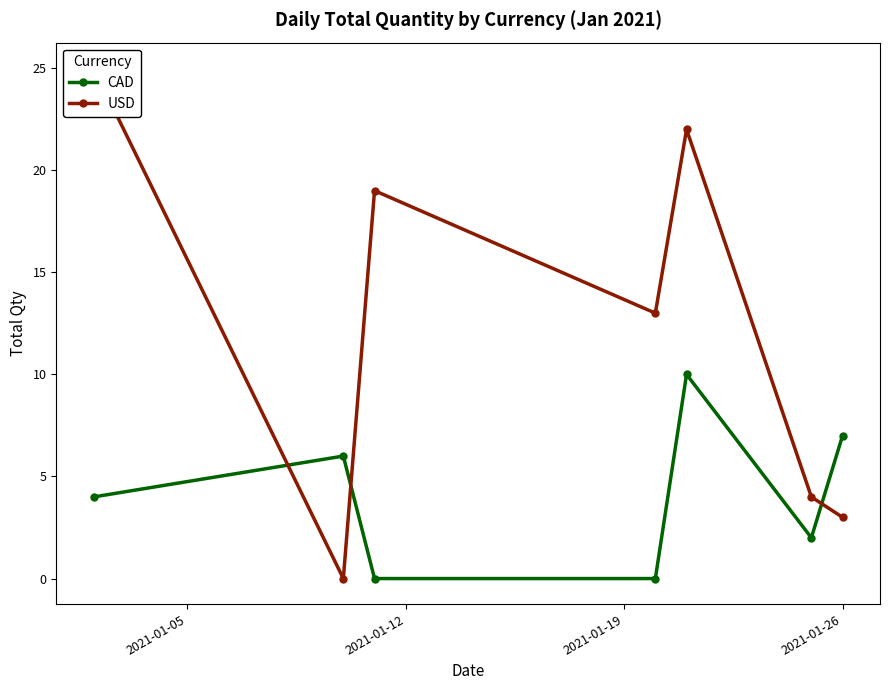

In CAD, how many points are higher than both neighbors (excluding endpoints)?

2